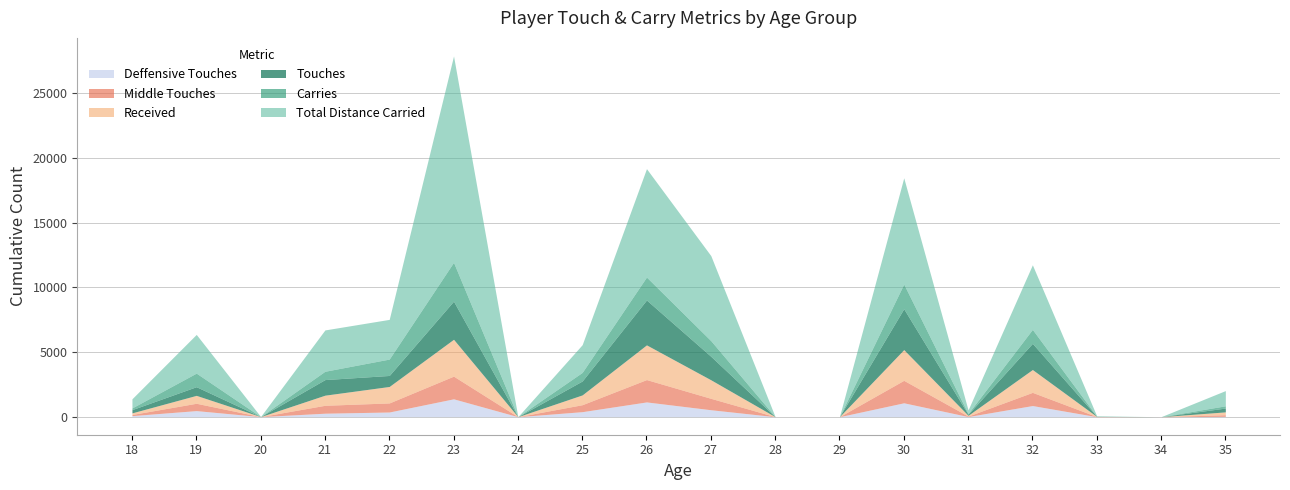

Reading left to right, what are all the values shown in this chart?

total_distance_carried: 0=705	1=2993	2=5	3=3196	4=3069	5=15959	6=0	7=2143	8=8383	9=6575	10=0	11=0	12=8216	13=284	14=4995	15=25	16=0	17=1177
carries: 0=132	1=1049	2=1	3=643	4=1267	5=3003	6=0	7=663	8=1773	9=1209	10=0	11=0	12=1908	13=54	14=1079	15=6	16=0	17=173
touches: 0=250	1=671	2=1	3=1206	4=852	5=2949	6=0	7=1077	8=3472	9=1818	10=0	11=0	12=3162	13=81	14=2025	15=12	16=0	17=296
received: 0=124	1=611	2=1	3=782	4=1273	5=2850	6=0	7=757	8=2683	9=1435	10=0	11=0	12=2375	13=59	14=1765	15=9	16=0	17=221
middle_touches: 0=88	1=567	2=0	3=612	4=701	5=1754	6=0	7=538	8=1728	9=882	10=0	11=0	12=1737	13=35	14=1020	15=7	16=0	17=124
deffensive_touches: 0=82	1=470	2=5	3=269	4=362	5=1381	6=0	7=388	8=1141	9=537	10=0	11=0	12=1074	13=10	14=861	15=0	16=0	17=26